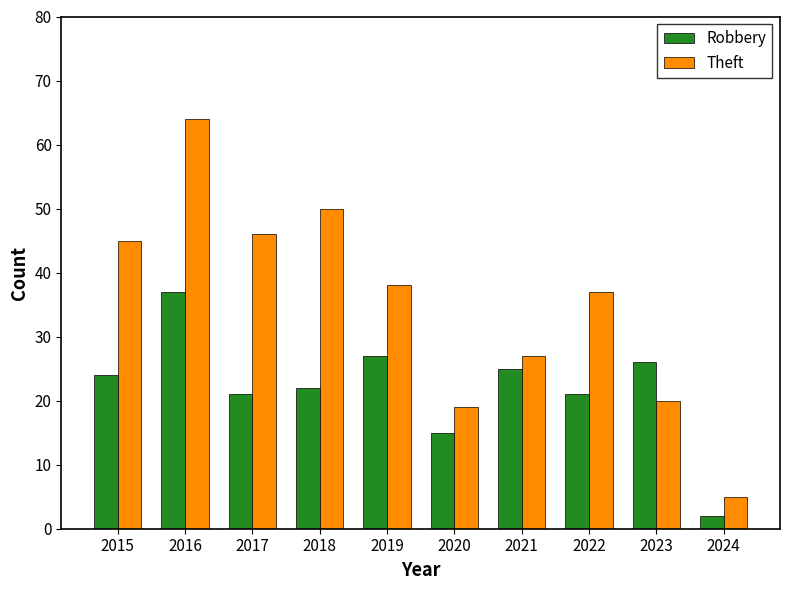

What is the sum of the Robbery values at 2015 and 2024?

26